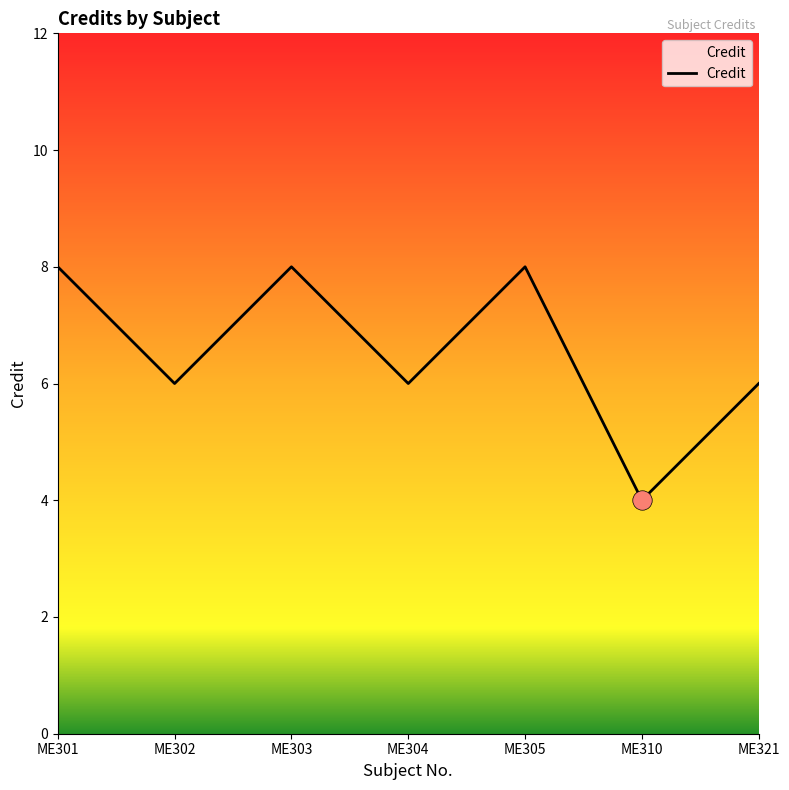

True or false: the data shows 8 at ME301.

True